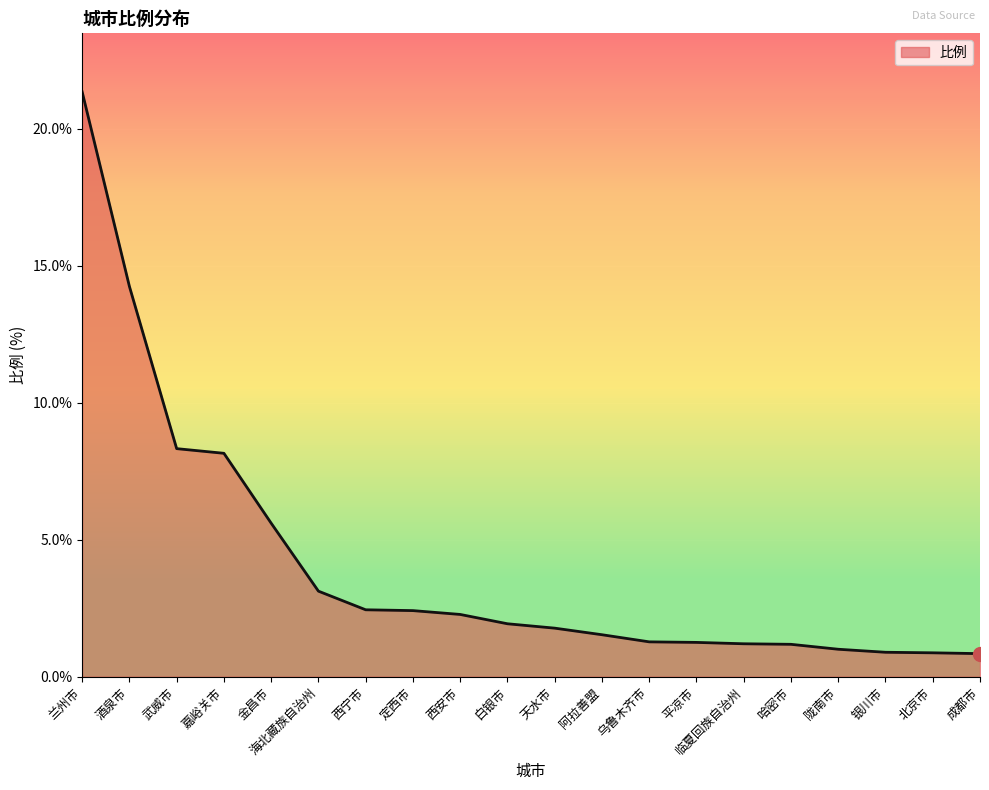

What is the greatest value displayed?

21.3